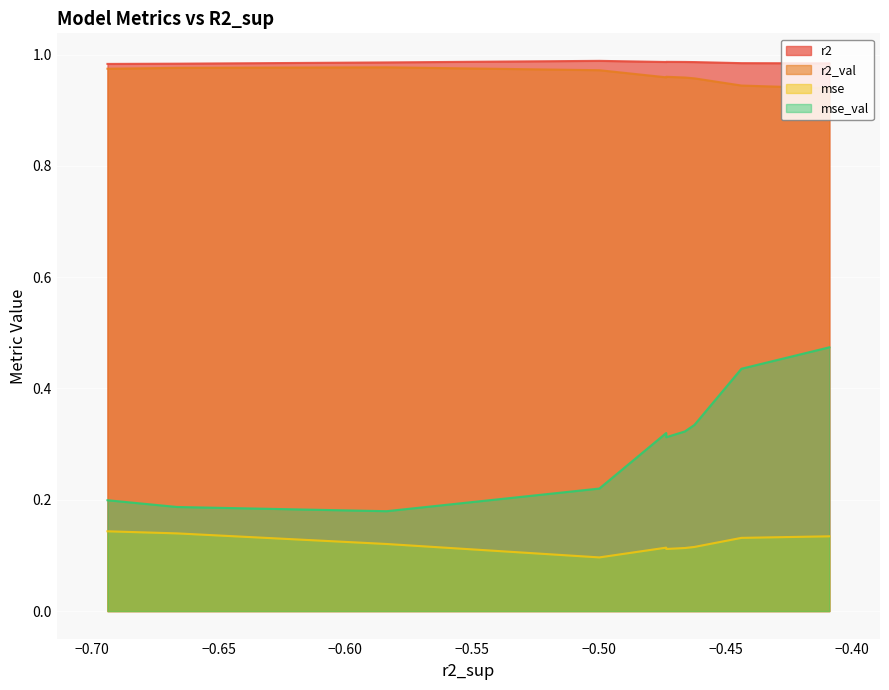

What is the value of the r2 point at the 8th from the left?

1.0